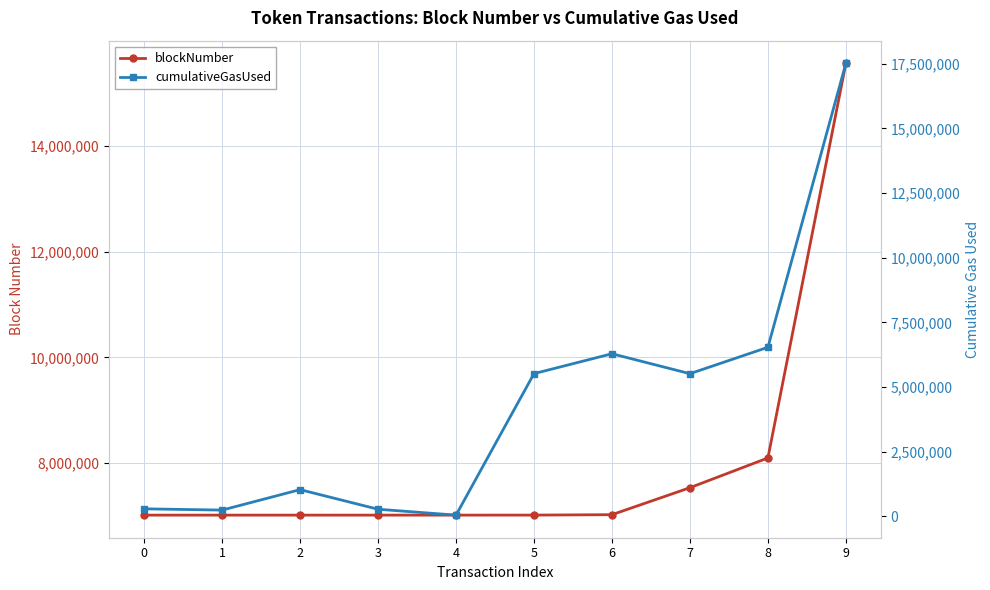

Rank the series by their maximum value, from highest to lowest.

cumulativeGasUsed, blockNumber